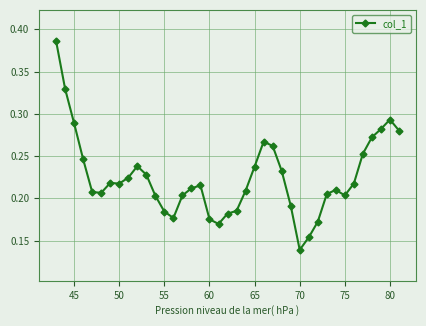

True or false: there are more than 0 points higher than both neighbors.

True